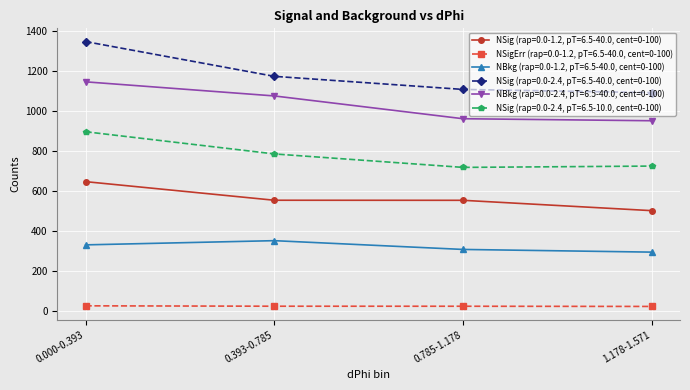

List the labels in order of NSig (rap=0.0-2.4, pT=6.5-40.0, cent=0-100) value, largest first.

0.000-0.393, 0.393-0.785, 0.785-1.178, 1.178-1.571